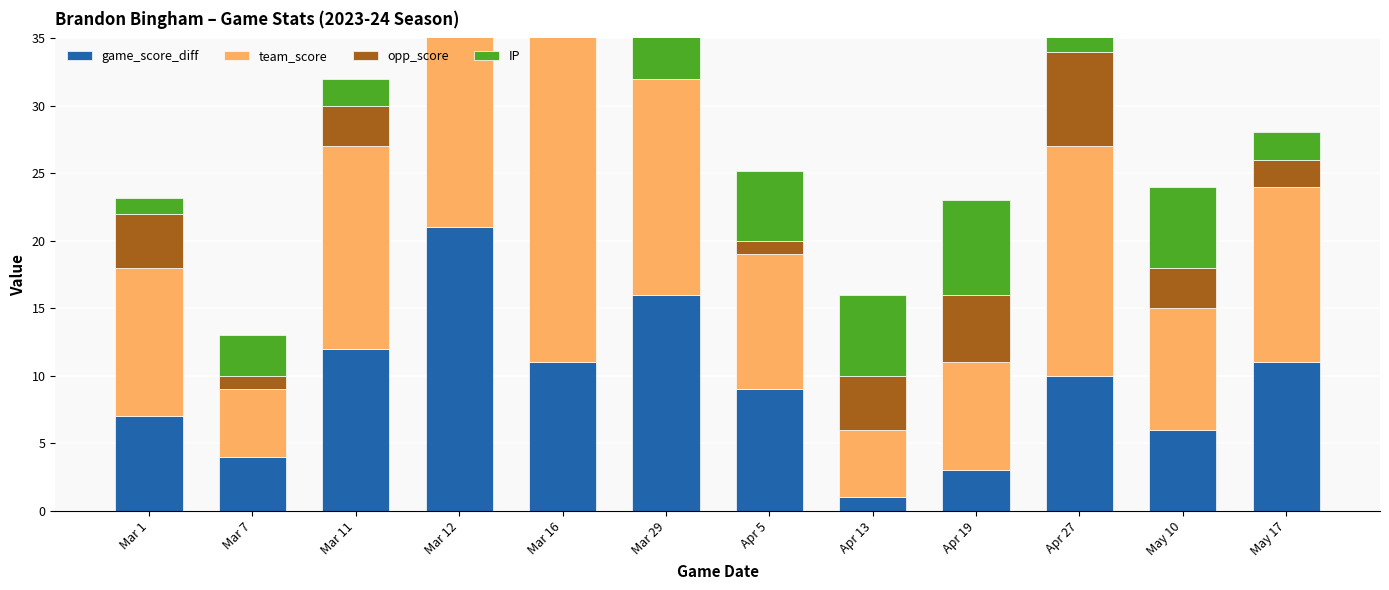

What is the spread (max minus min) of values at Mar 12?

25.0